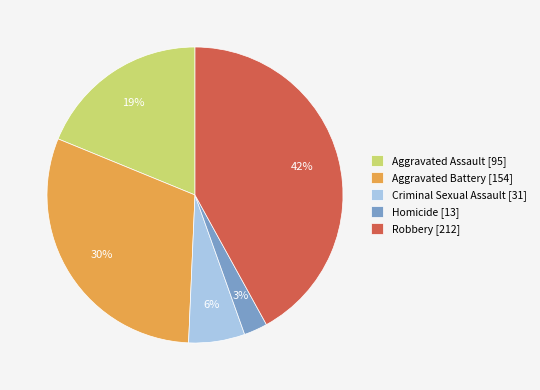

To the nearest percent, what is the combined percentage of Aggravated Battery and Robbery?

72%